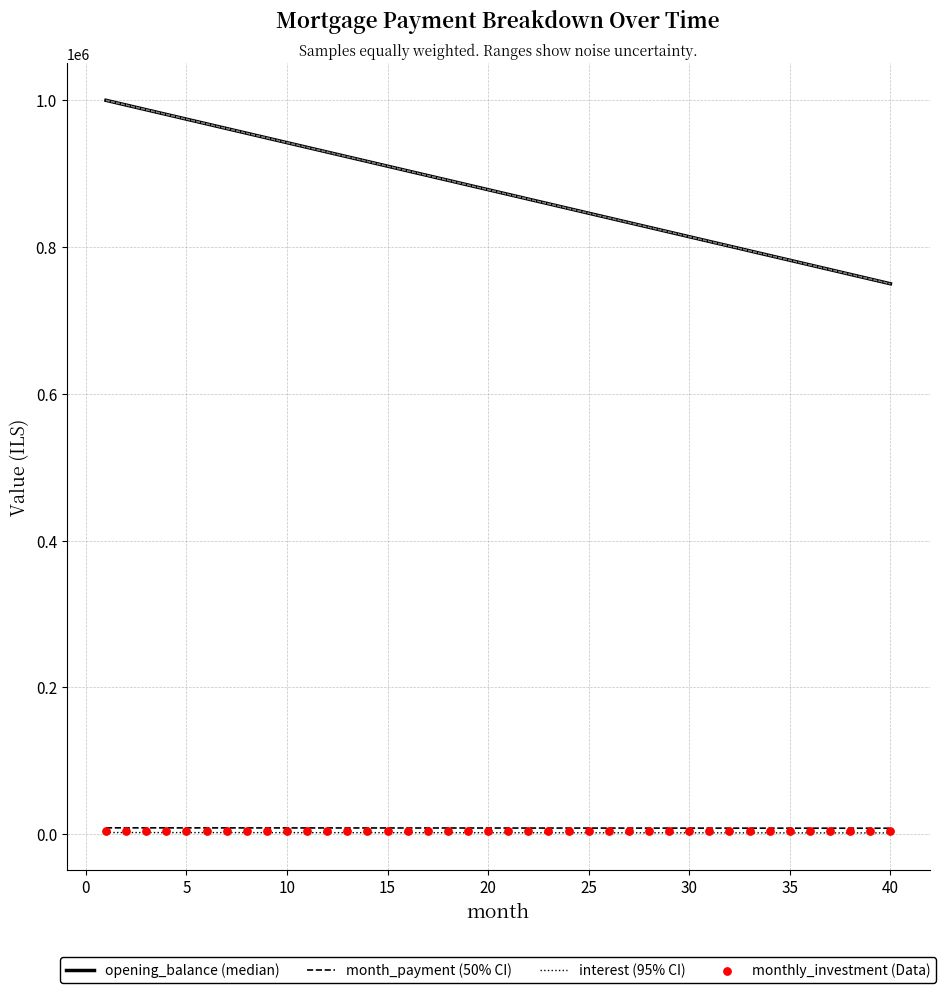

Which series has the largest total across all categories?

opening_balance